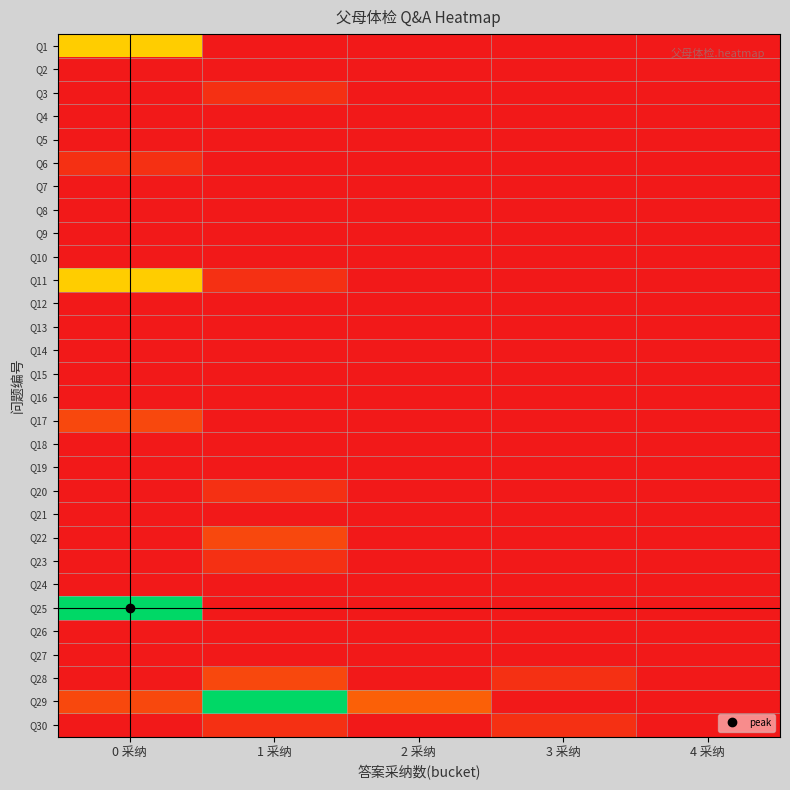

At which category is the sum across all series the highest?

0 采纳